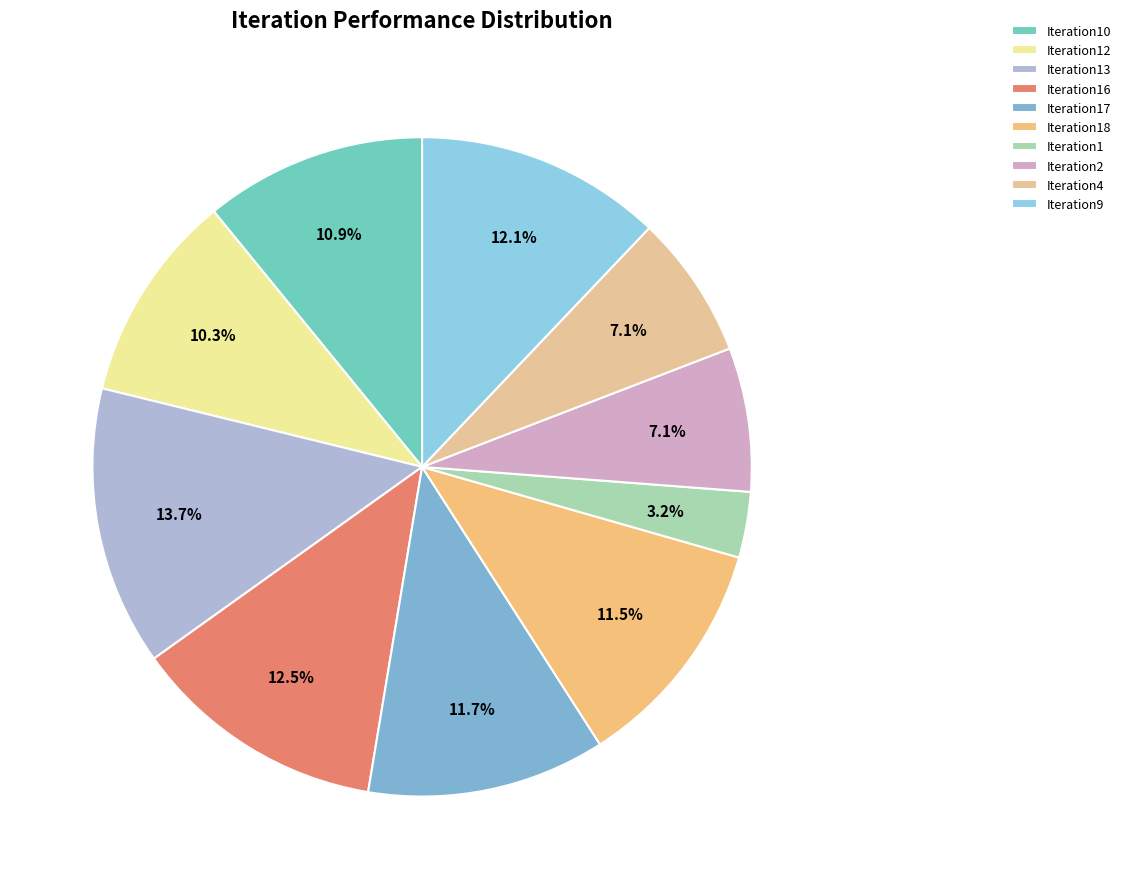

The Iteration4 slice represents 7% of the pie. True or false?

True